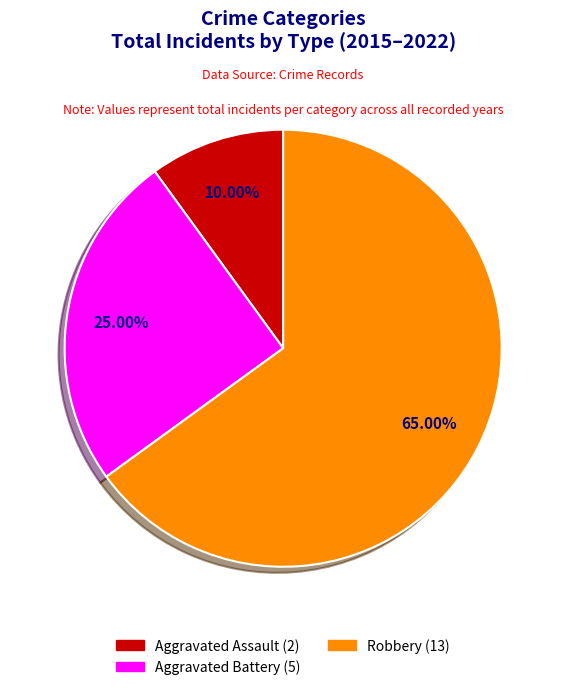

To the nearest percent, what is the average slice percentage?

33%